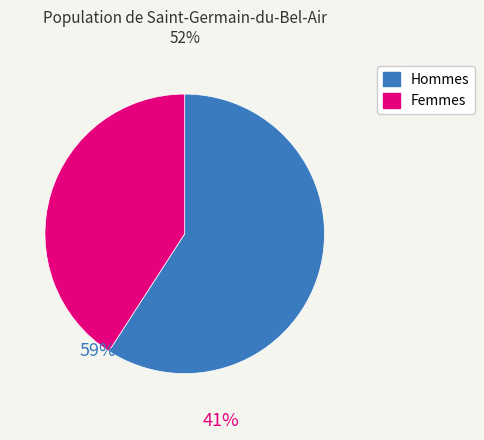

Rank the categories by value from lowest to highest.

Femmes, Hommes